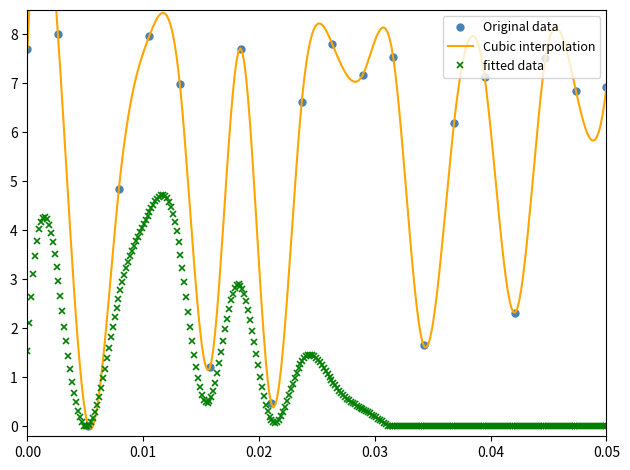

Is this an area chart (filled region under the line)?

No